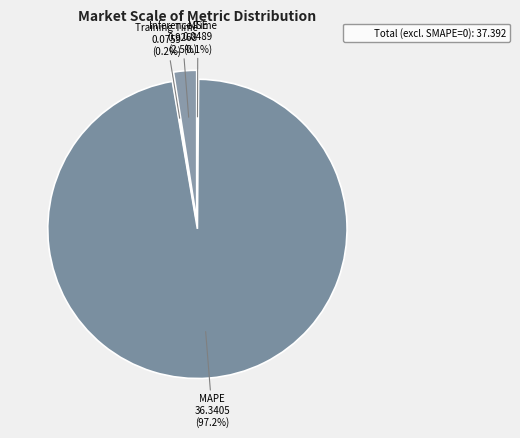

Which slice is the largest?

MAPE